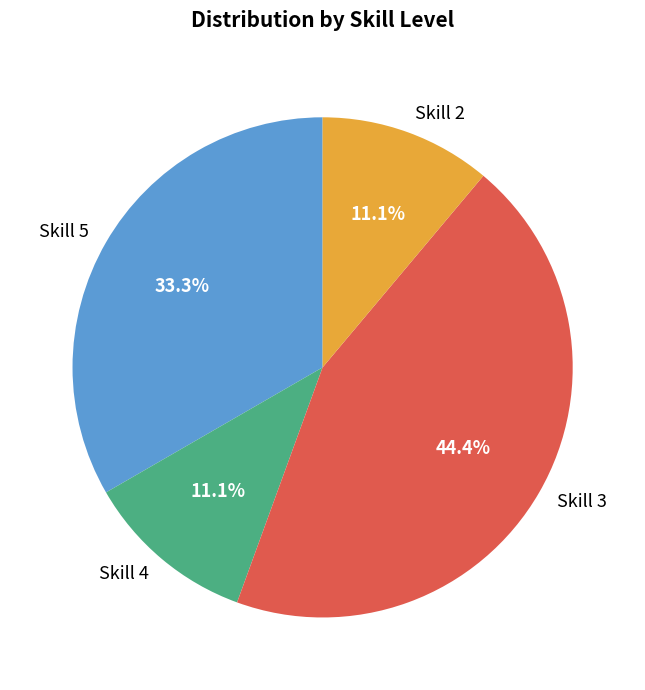

Approximately how many times larger is the value at Skill 4 compared to Skill 5?

0.3